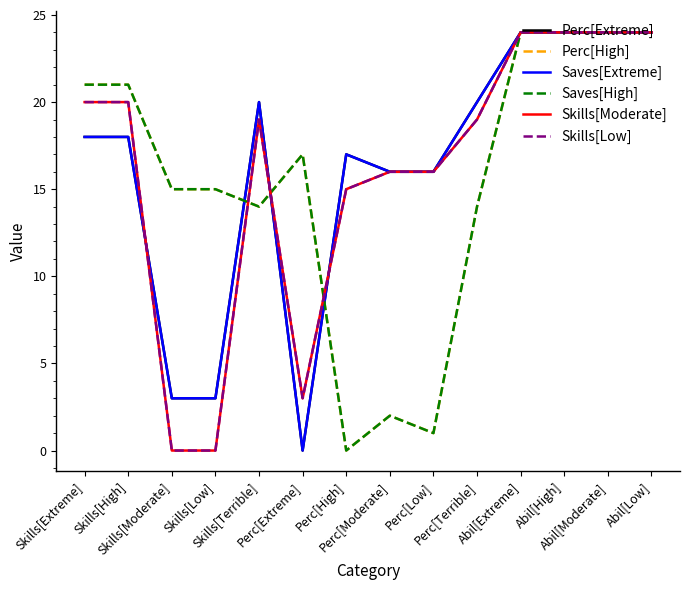

Reading left to right, what are all the values shown in this chart?

Perc[Extreme]: Skills[Extreme]=18	Skills[High]=18	Skills[Moderate]=3	Skills[Low]=3	Skills[Terrible]=20	Perc[Extreme]=0	Perc[High]=17	Perc[Moderate]=16	Perc[Low]=16	Perc[Terrible]=20	Abil[Extreme]=24	Abil[High]=24	Abil[Moderate]=24	Abil[Low]=24
Perc[High]: Skills[Extreme]=21	Skills[High]=21	Skills[Moderate]=15	Skills[Low]=15	Skills[Terrible]=14	Perc[Extreme]=17	Perc[High]=0	Perc[Moderate]=2	Perc[Low]=1	Perc[Terrible]=14	Abil[Extreme]=24	Abil[High]=24	Abil[Moderate]=24	Abil[Low]=24
Saves[Extreme]: Skills[Extreme]=18	Skills[High]=18	Skills[Moderate]=3	Skills[Low]=3	Skills[Terrible]=20	Perc[Extreme]=0	Perc[High]=17	Perc[Moderate]=16	Perc[Low]=16	Perc[Terrible]=20	Abil[Extreme]=24	Abil[High]=24	Abil[Moderate]=24	Abil[Low]=24
Saves[High]: Skills[Extreme]=21	Skills[High]=21	Skills[Moderate]=15	Skills[Low]=15	Skills[Terrible]=14	Perc[Extreme]=17	Perc[High]=0	Perc[Moderate]=2	Perc[Low]=1	Perc[Terrible]=14	Abil[Extreme]=24	Abil[High]=24	Abil[Moderate]=24	Abil[Low]=24
Skills[Moderate]: Skills[Extreme]=20	Skills[High]=20	Skills[Moderate]=0	Skills[Low]=0	Skills[Terrible]=19	Perc[Extreme]=3	Perc[High]=15	Perc[Moderate]=16	Perc[Low]=16	Perc[Terrible]=19	Abil[Extreme]=24	Abil[High]=24	Abil[Moderate]=24	Abil[Low]=24
Skills[Low]: Skills[Extreme]=20	Skills[High]=20	Skills[Moderate]=0	Skills[Low]=0	Skills[Terrible]=19	Perc[Extreme]=3	Perc[High]=15	Perc[Moderate]=16	Perc[Low]=16	Perc[Terrible]=19	Abil[Extreme]=24	Abil[High]=24	Abil[Moderate]=24	Abil[Low]=24